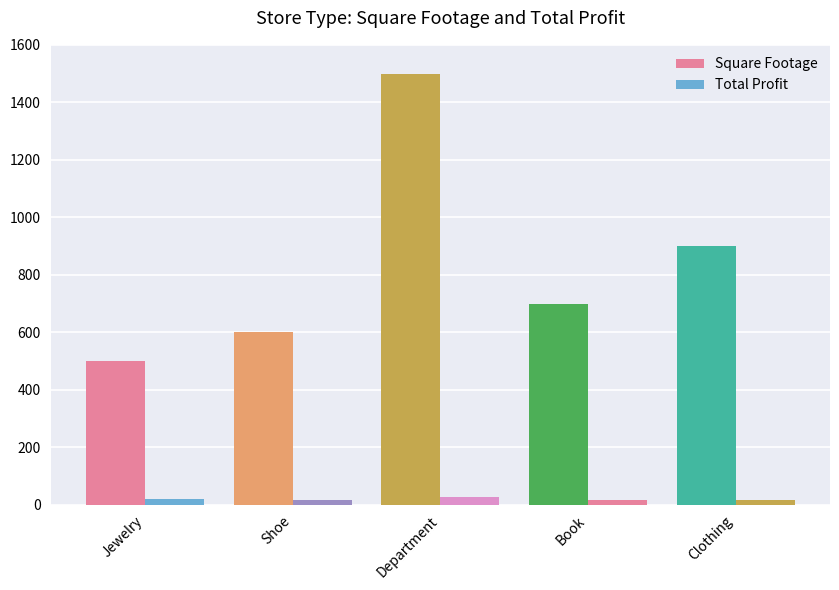

Reading right to left, what are all the values shown in this chart?

Square Footage: Clothing=900	Book=700	Department=1500	Shoe=600	Jewelry=500
Total Profit: Clothing=17	Book=16	Department=28	Shoe=18	Jewelry=21